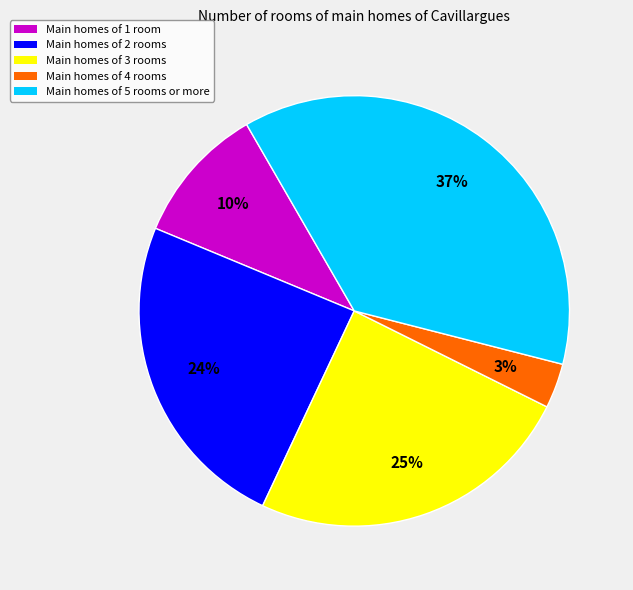

How many slices are in this pie chart?

5